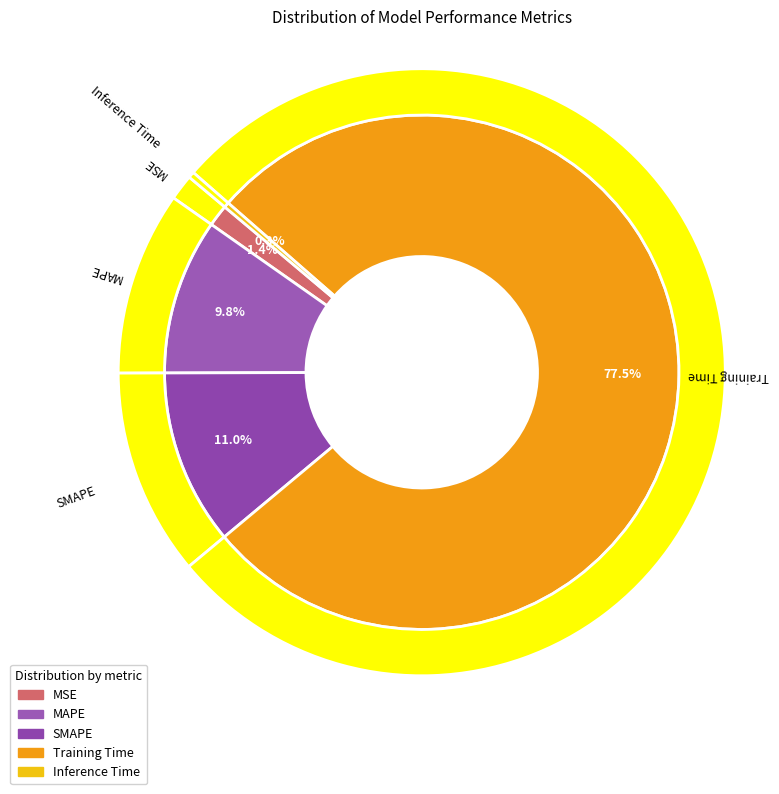

True or false: SMAPE accounts for 19% of the total.

False